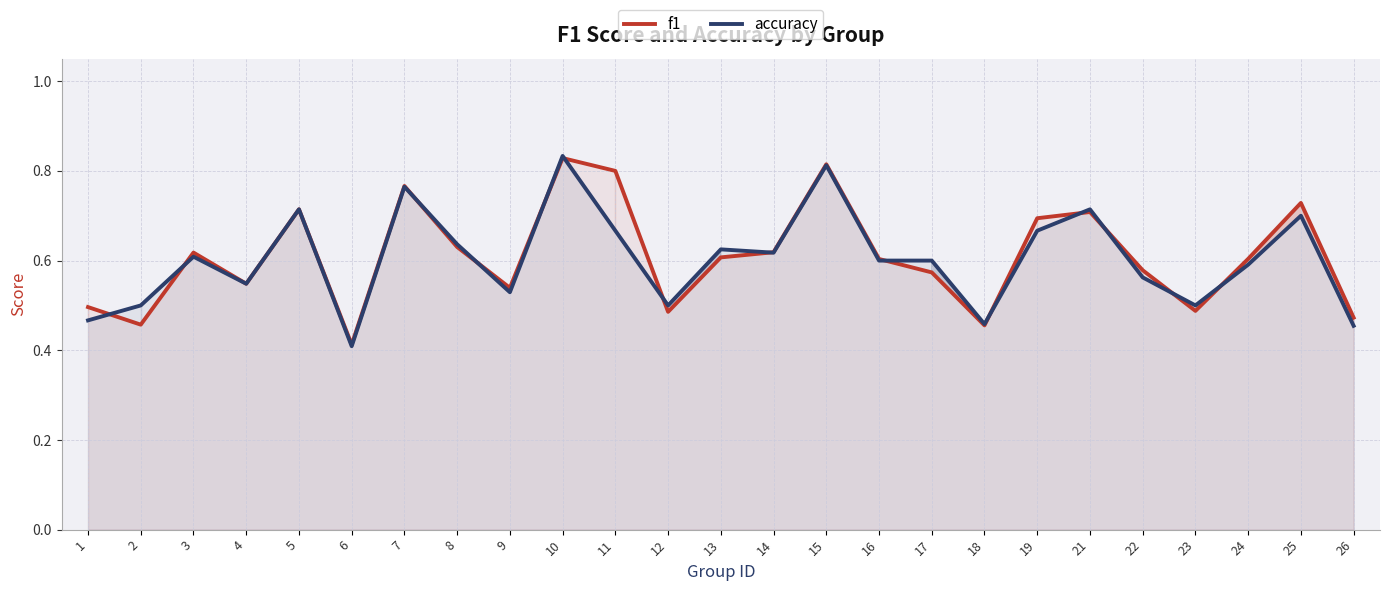

List the labels in order of accuracy value, largest first.

10, 15, 7, 5, 21, 25, 11, 19, 8, 13, 14, 3, 16, 17, 24, 22, 4, 9, 2, 12, 23, 1, 18, 26, 6